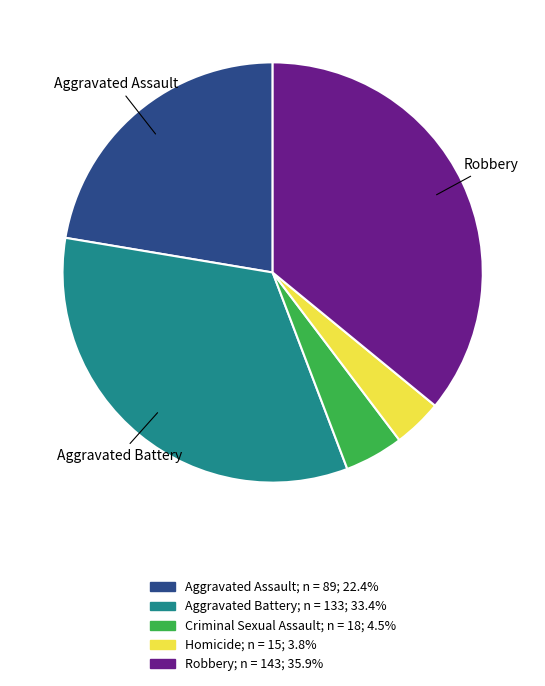

How many segments does this pie chart have?

5